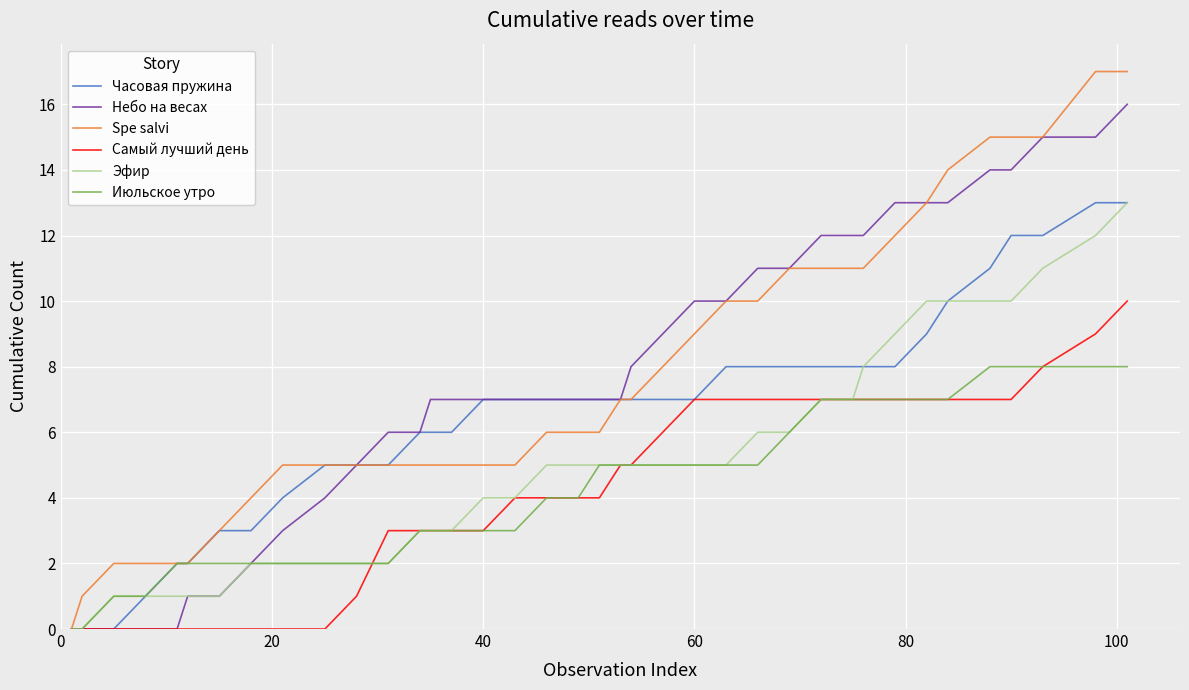

What is the greatest value displayed?

17